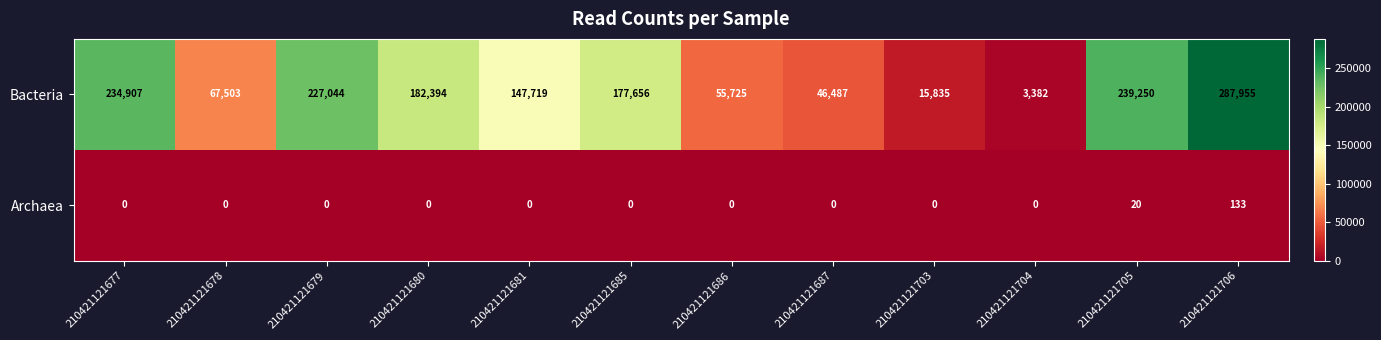

What is the difference between the highest and lowest values at 210421121678?

67503